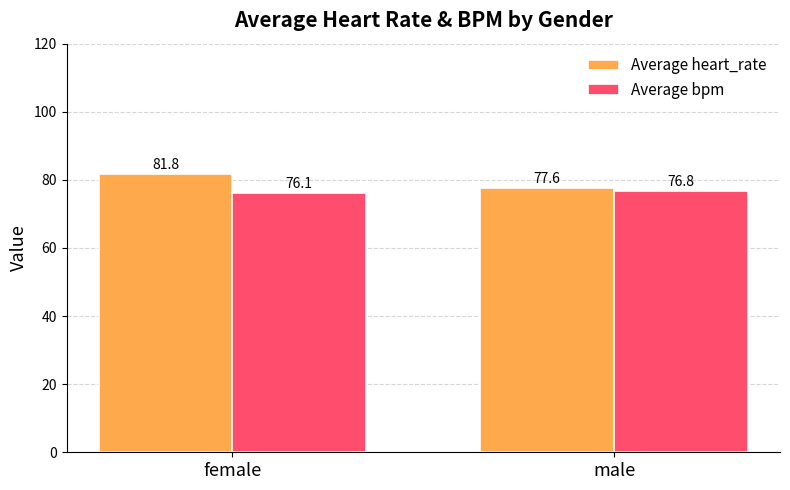

List the series in order of their overall mean, highest first.

Average heart_rate, Average bpm